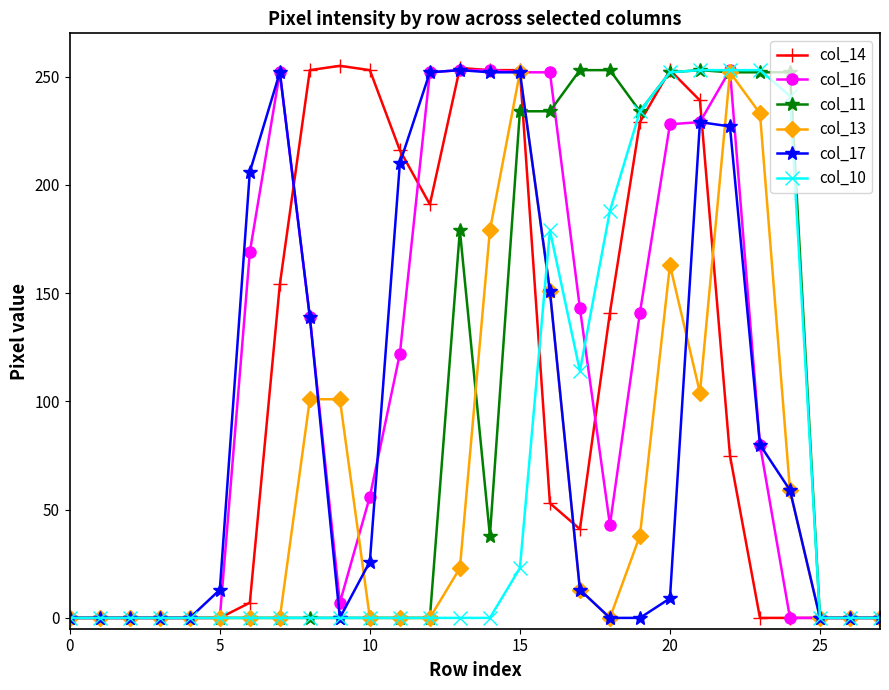

Which series has the largest range (max minus min)?

col_14